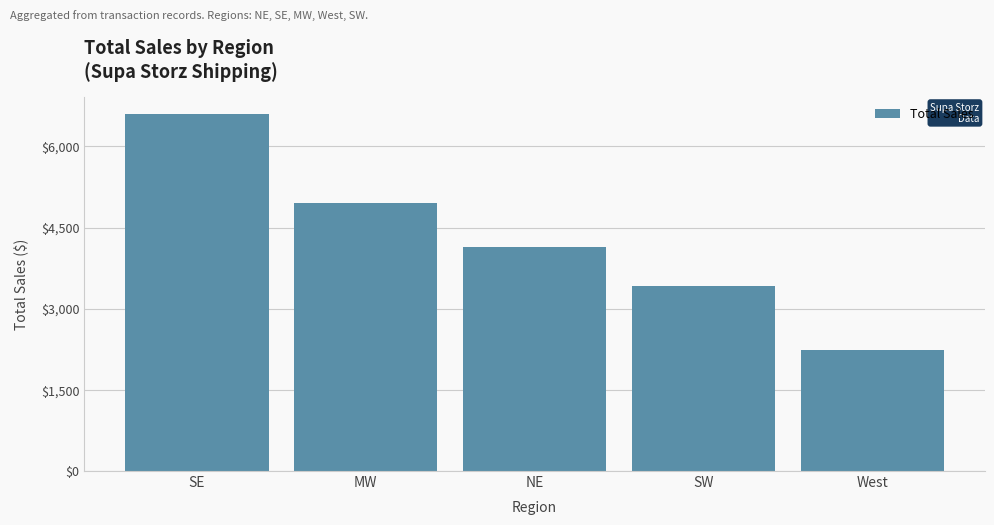

Is it true that the value at MW is 4956.2?

True